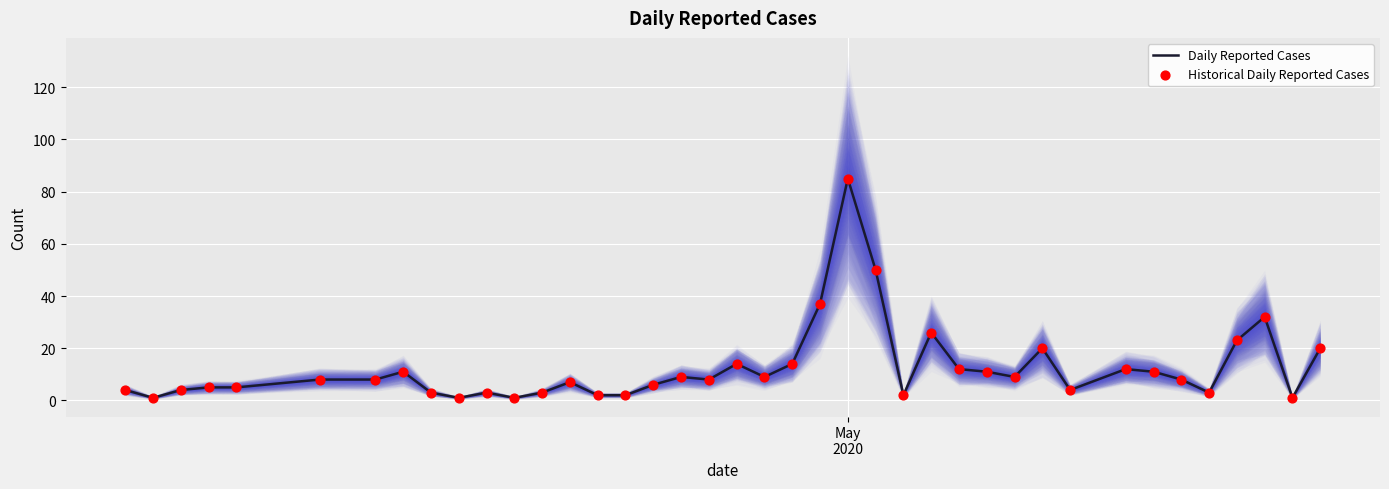

Which series reaches the maximum Y coordinate?

Daily Reported Cases